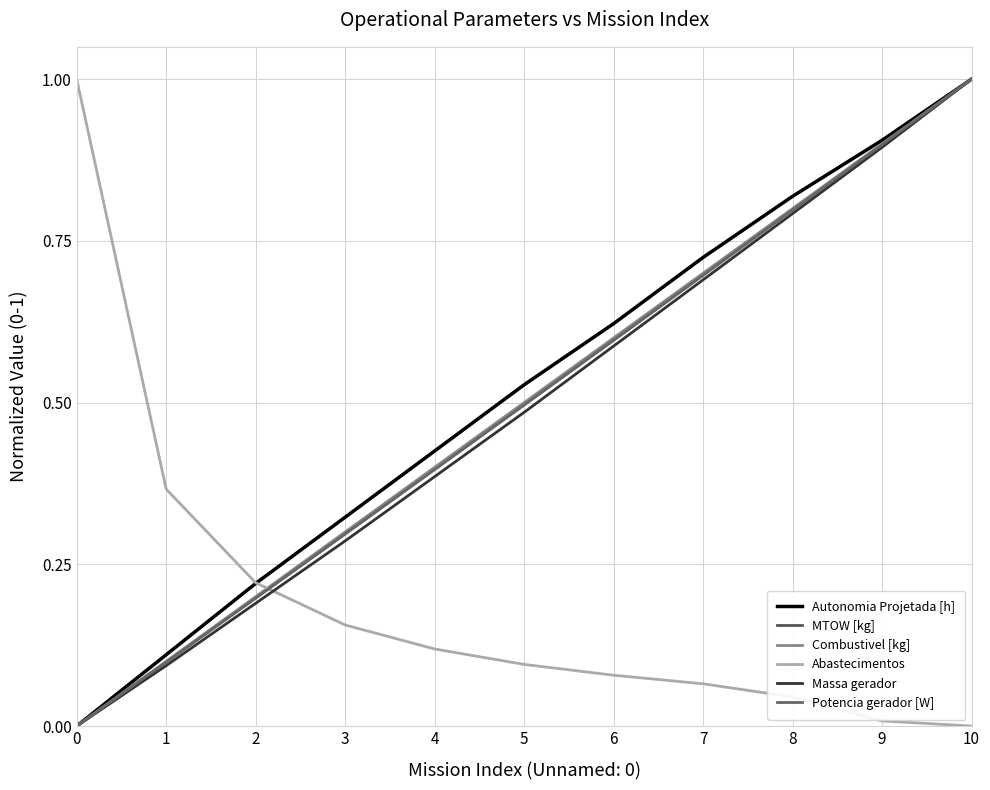

The Abastecimentos series shows 0.5 at 10. True or false?

False